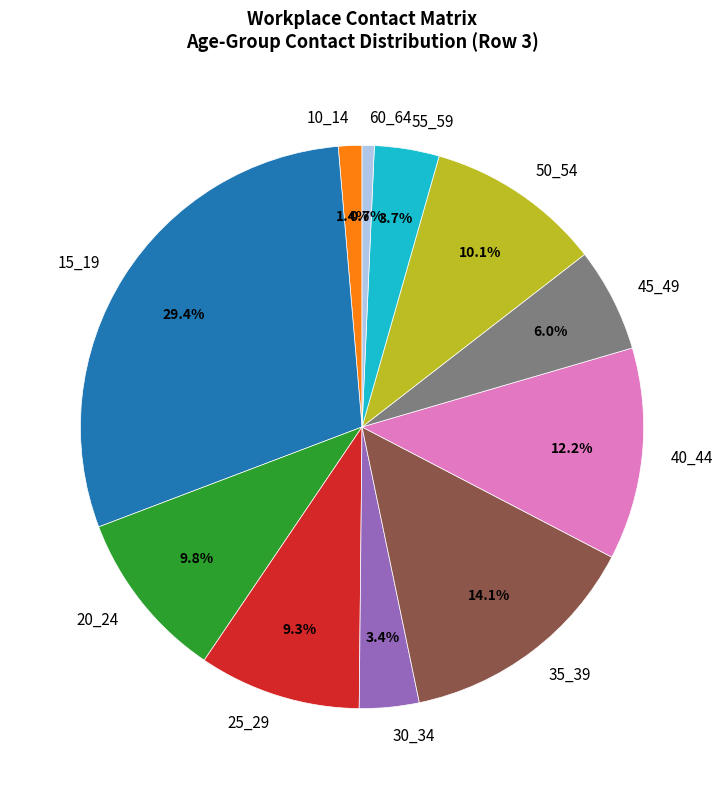

What percentage is the 45_49 slice, to the nearest percent?

6%